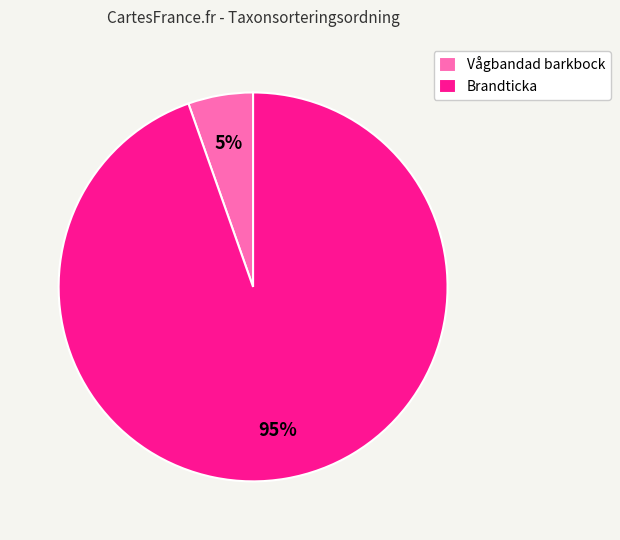

Is there any slice that represents more than half of the pie?

Yes